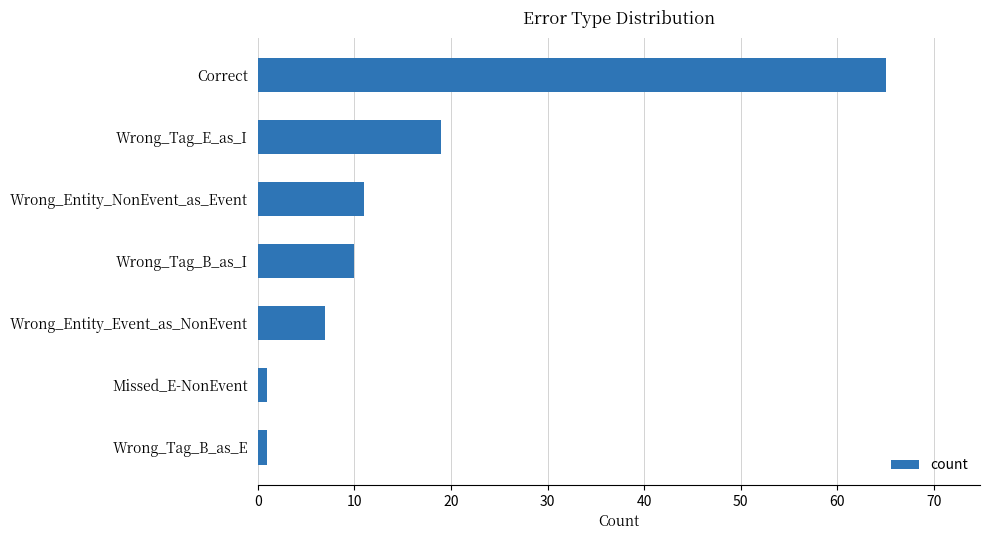

What is the change in value from Wrong_Tag_E_as_I to Wrong_Entity_NonEvent_as_Event?

-8